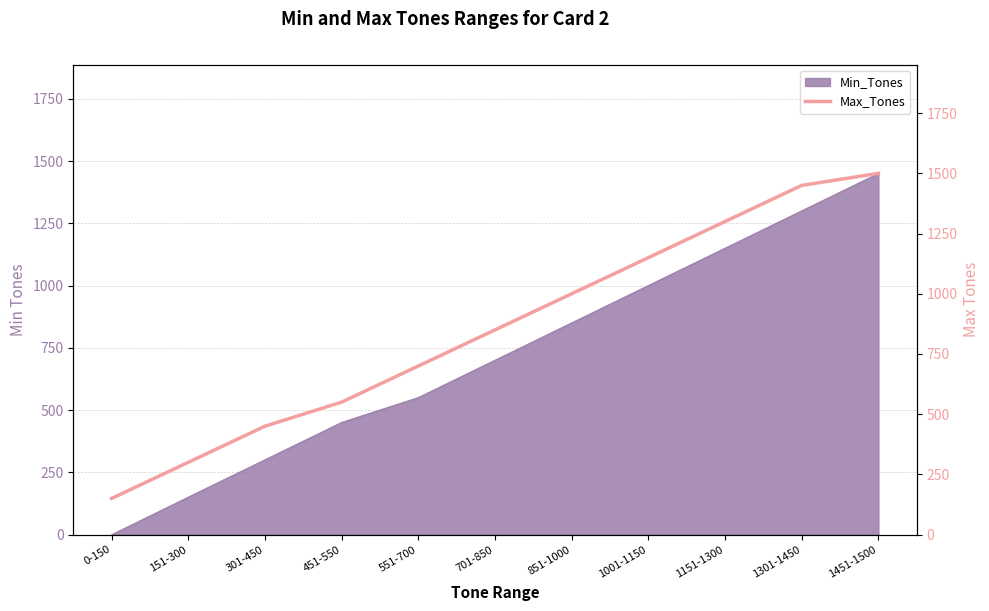

What is the greatest value displayed?

1500